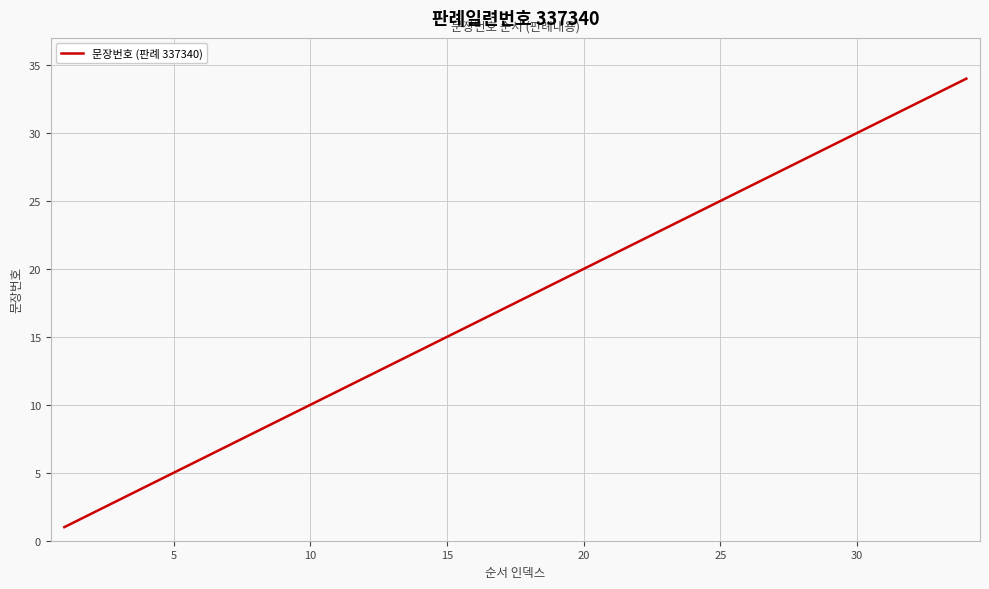

How many lines are shown in the chart?

1